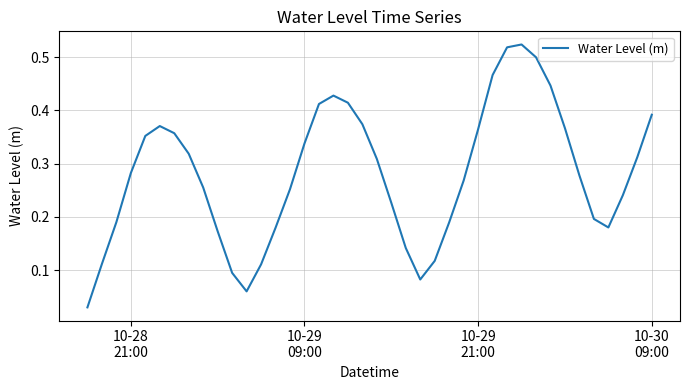

What is the average value?

0.3